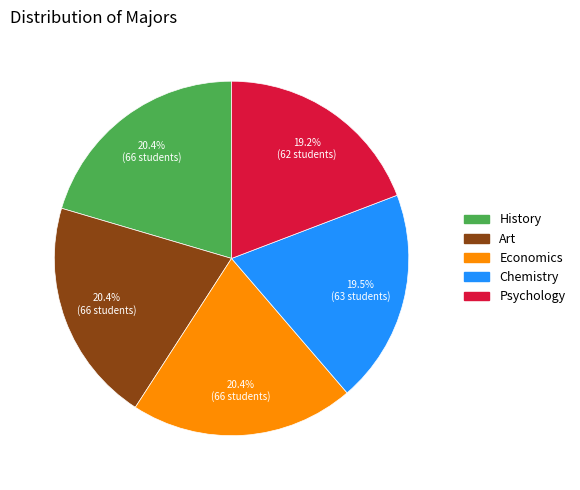

How many slices are in this pie chart?

5